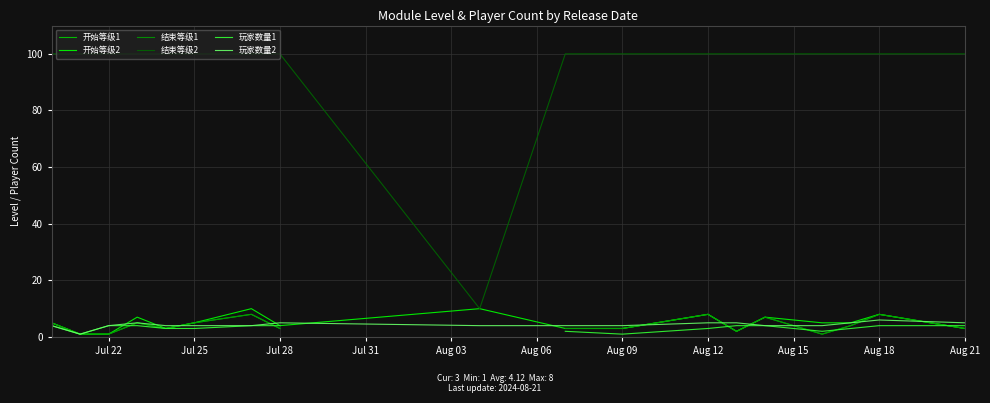

What is the greatest value displayed?

100.0